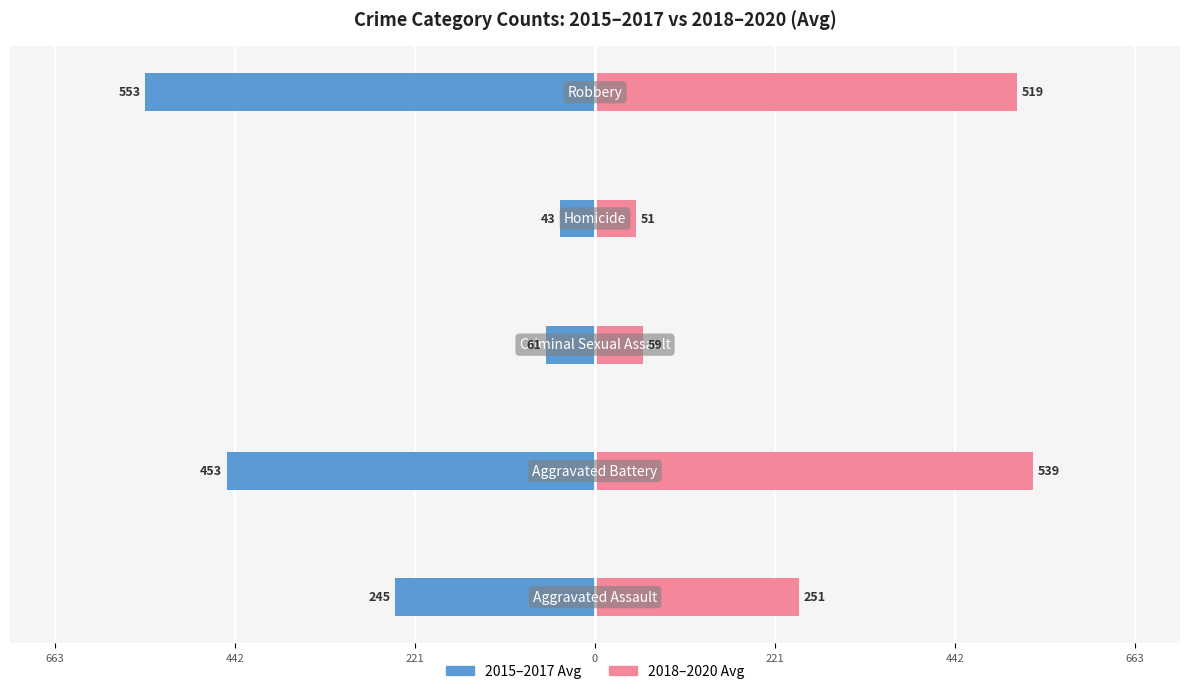

Which series has the largest total across all categories?

2018–2020 Avg